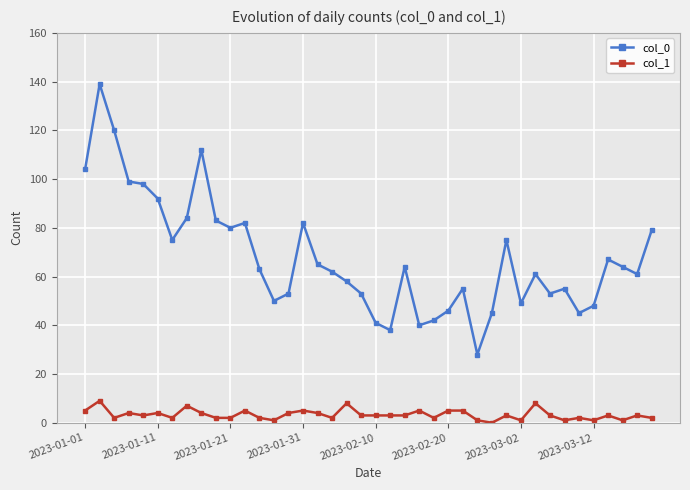

At how many categories does at least one series exceed 88?

7